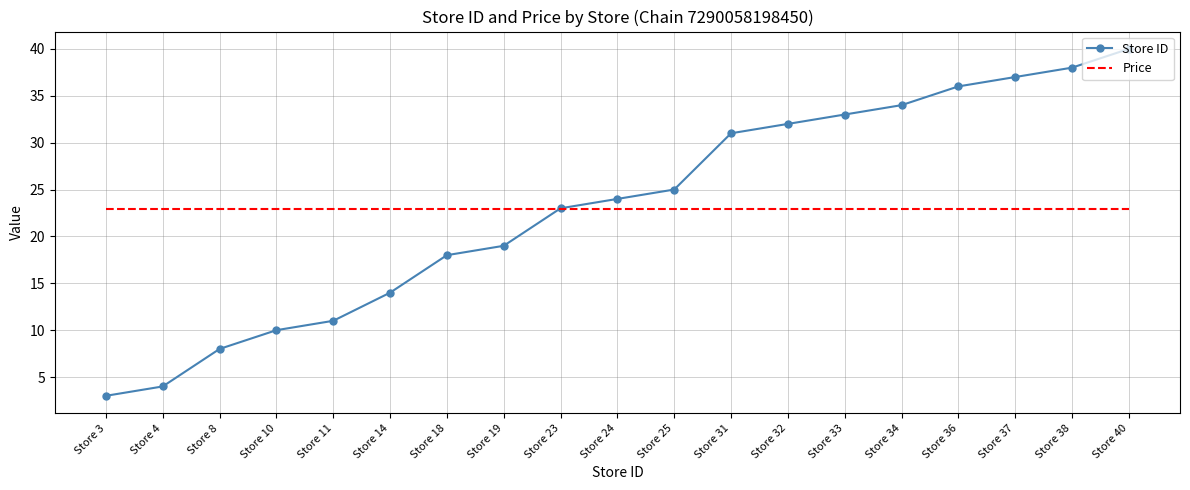

The value of Price at Store 40 is 14.6. True or false?

False